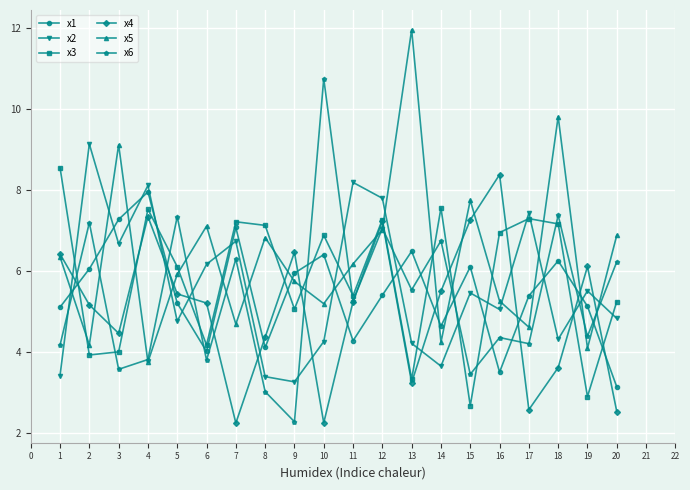

After their last crossing, which series has the higher values: x5 or x4?

x5